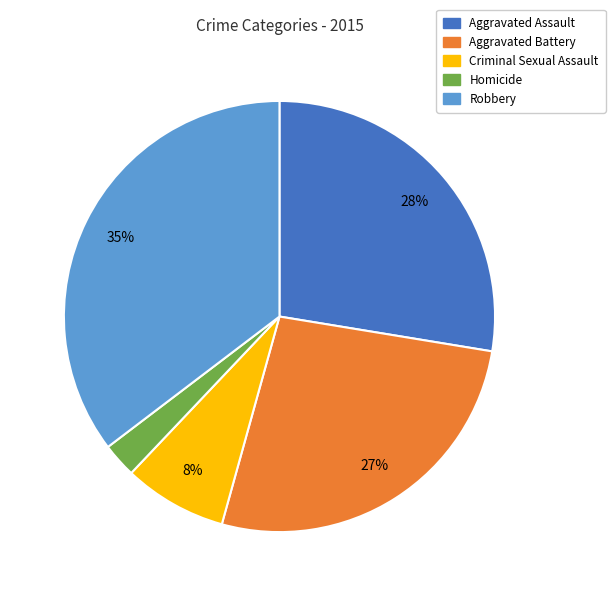

Do Aggravated Battery and Robbery together represent more than half of the pie?

Yes